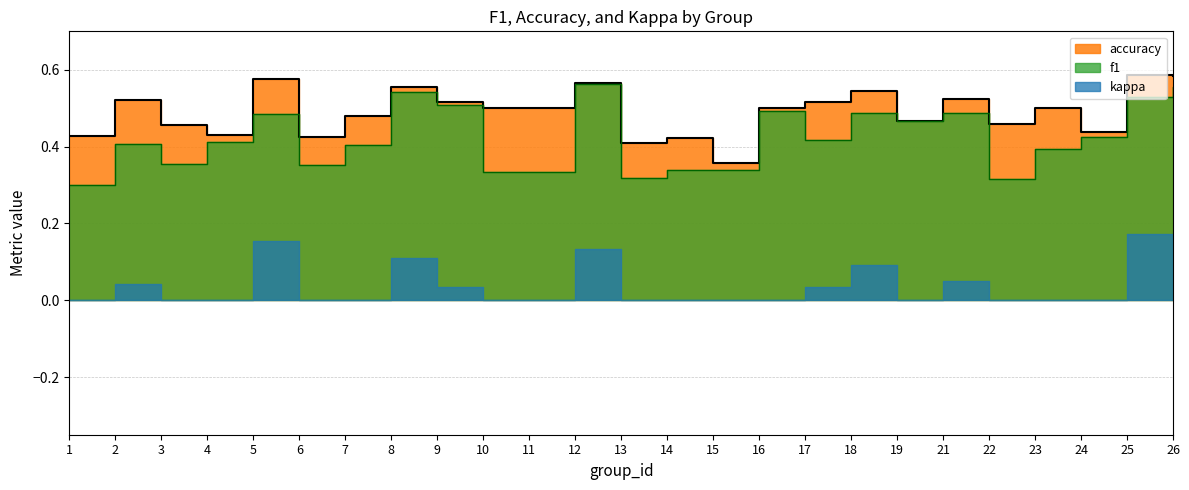

What is the difference between the second highest and second lowest values in the accuracy series?

0.2